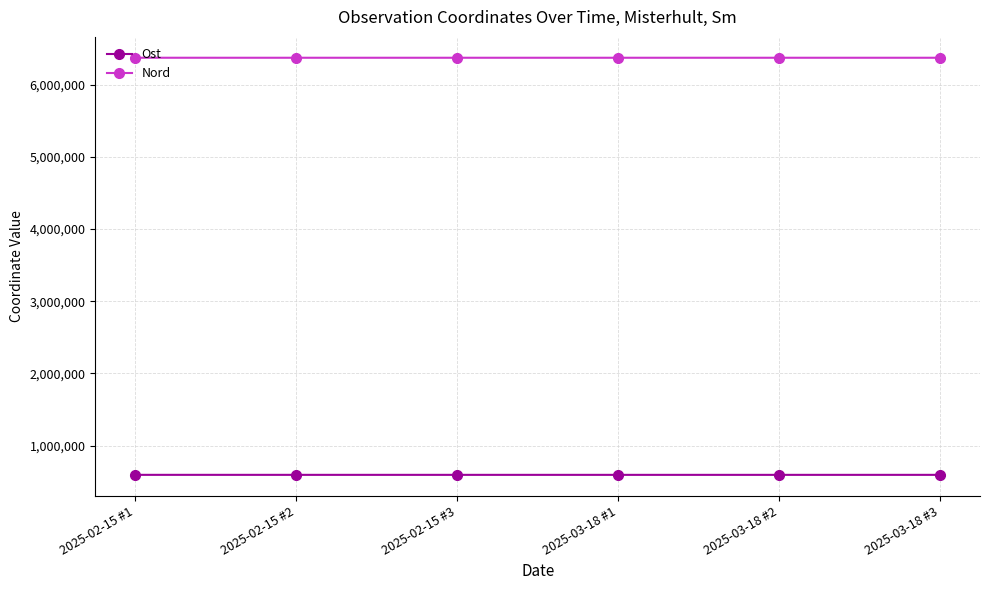

Rank the series by their maximum value, from lowest to highest.

Ost, Nord